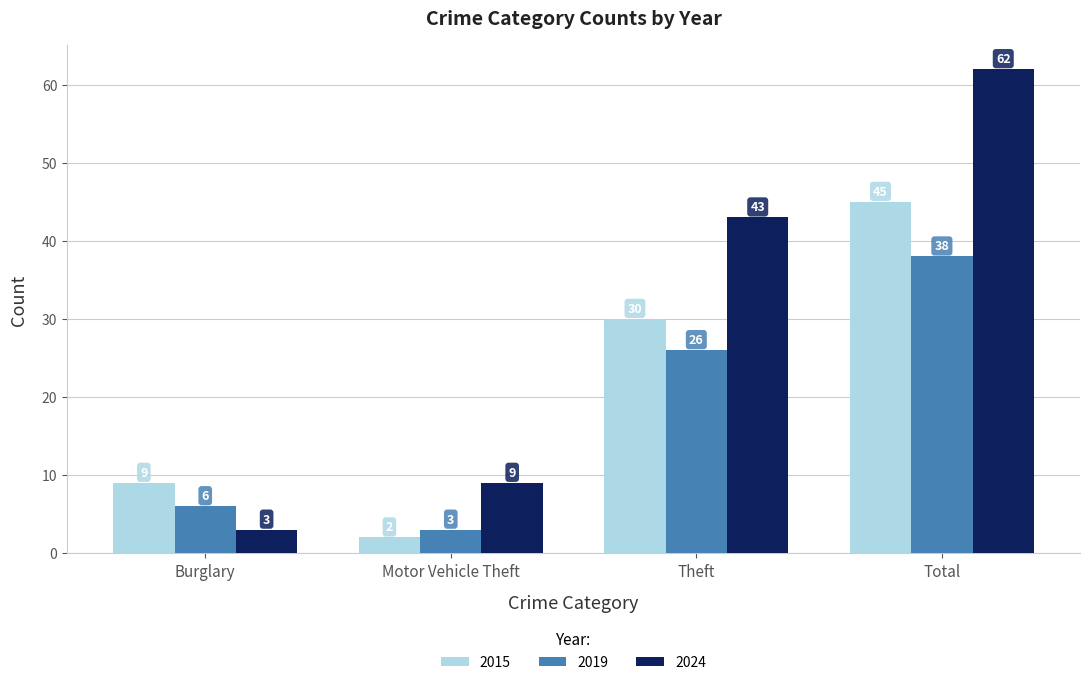

The value of 2024 at Total is 62. True or false?

True